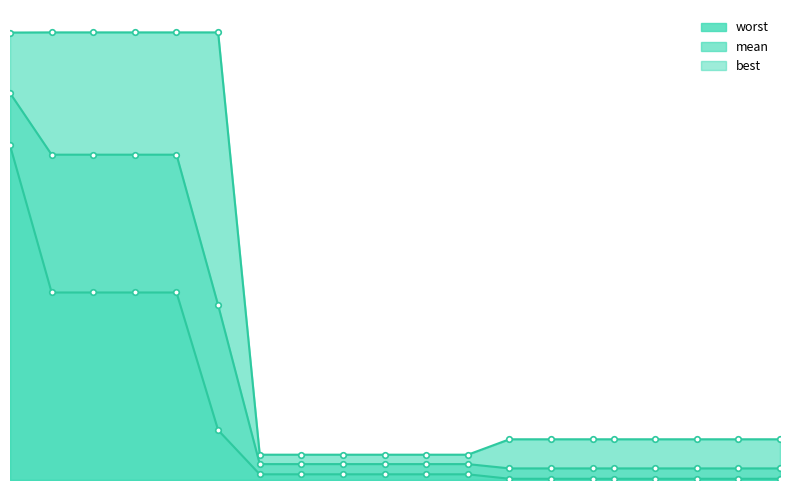

True or false: best and worst cross at least once.

False